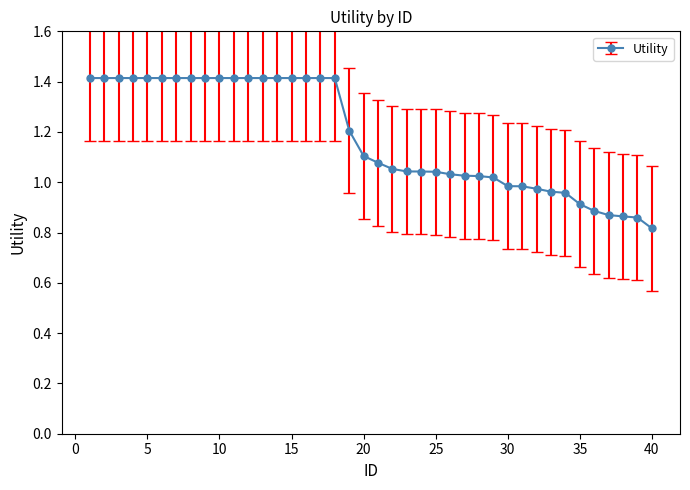

What is the value of the 13th point from the left?

1.4